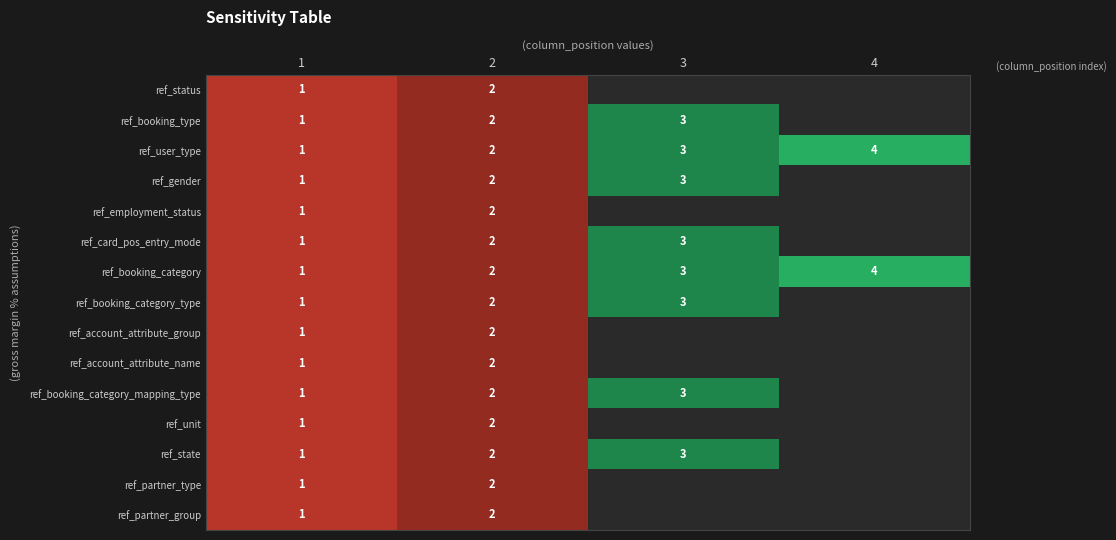

What is the highest value of the ref_booking_category series?

4